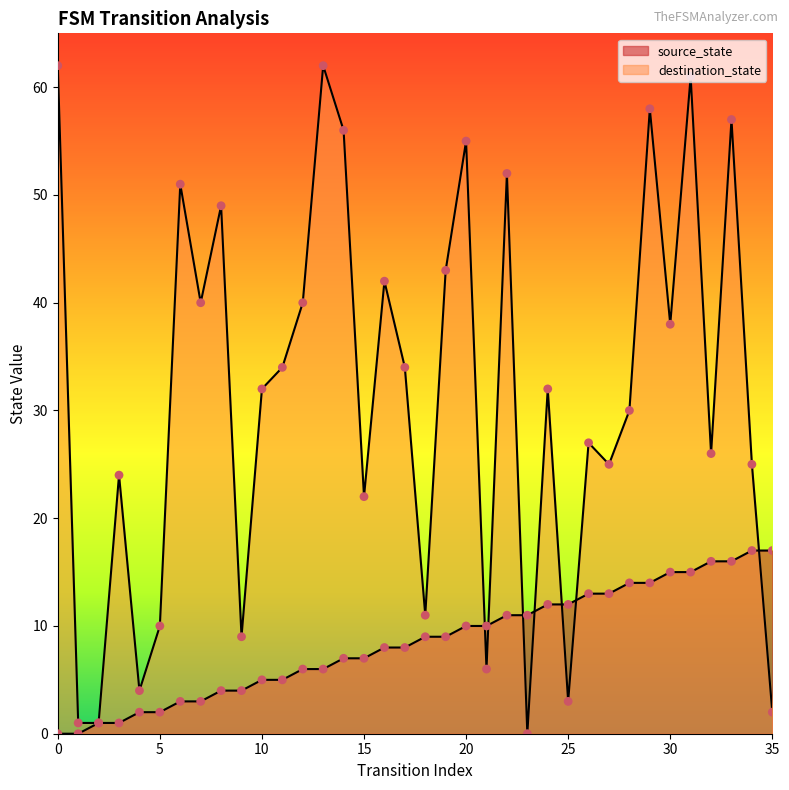

Which series reaches the maximum Y coordinate?

destination_state